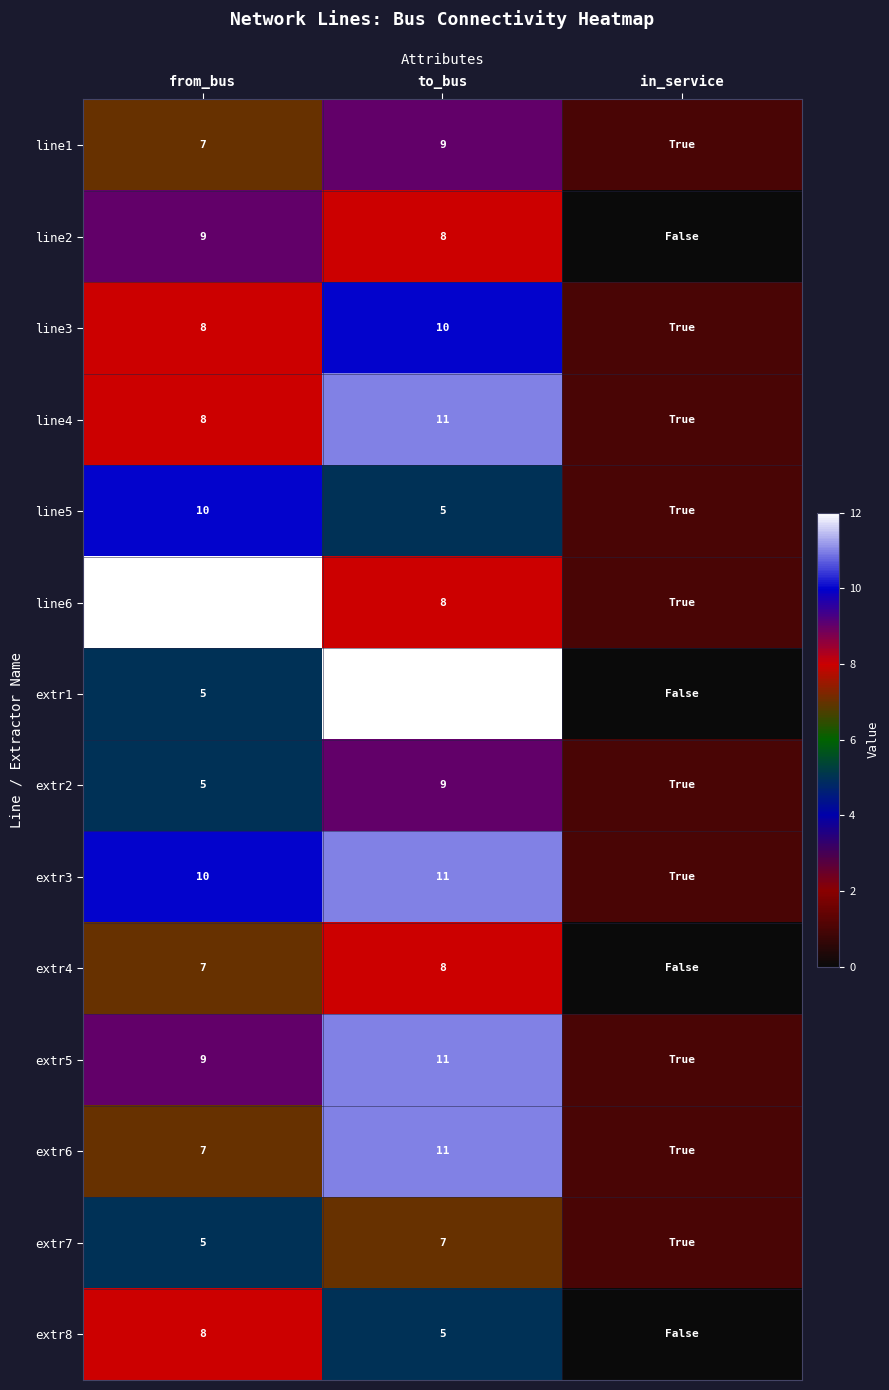

What is the difference between the highest and lowest values at to_bus?

7